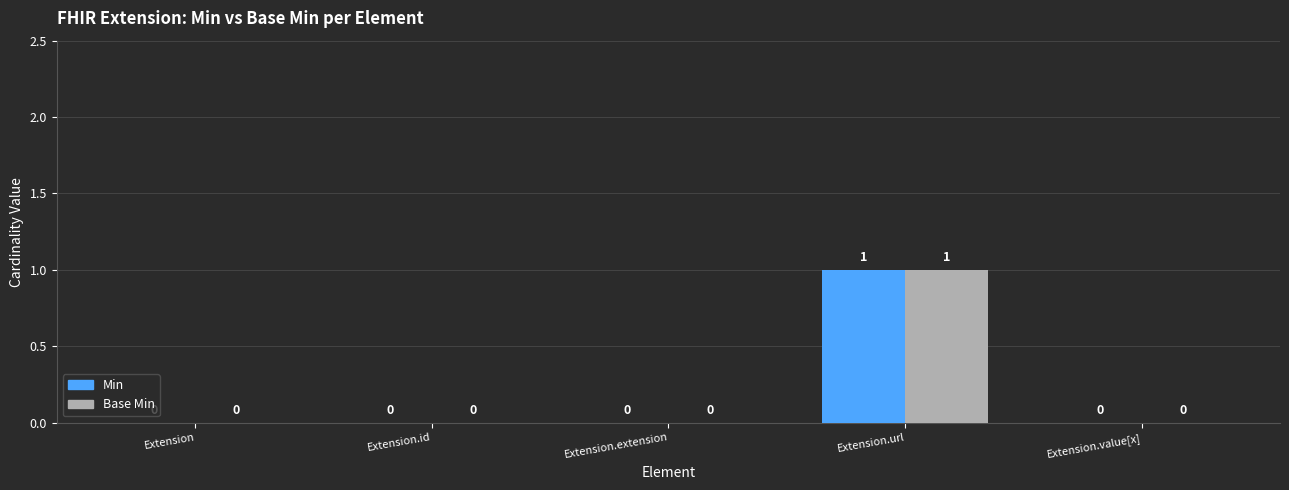

At which category is the sum across all series the highest?

Extension.url